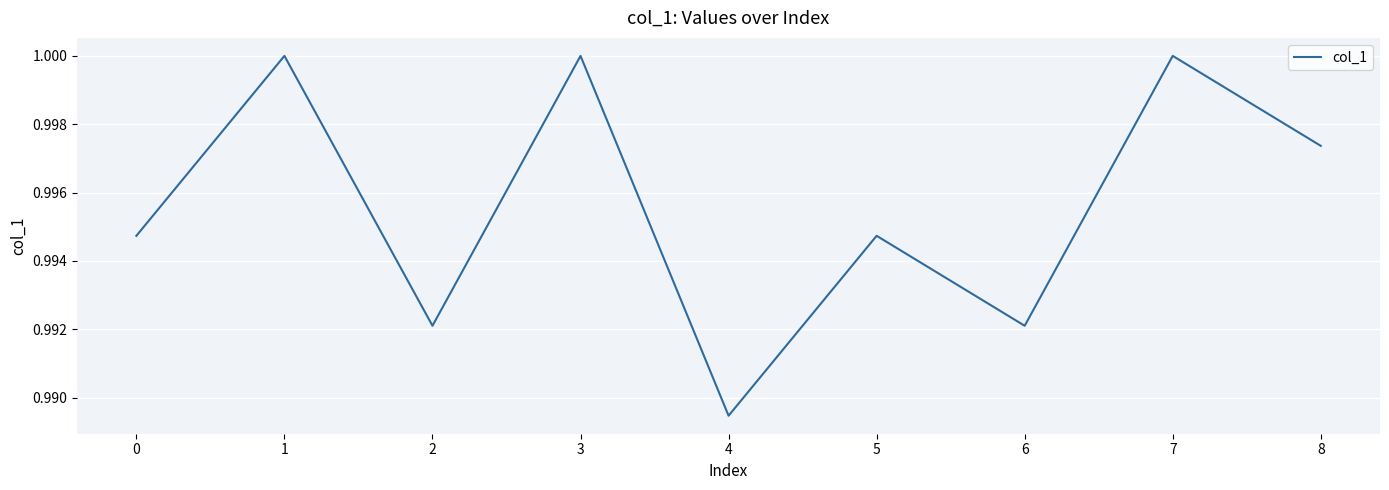

At which category does the chart reach its minimum across all series?

4